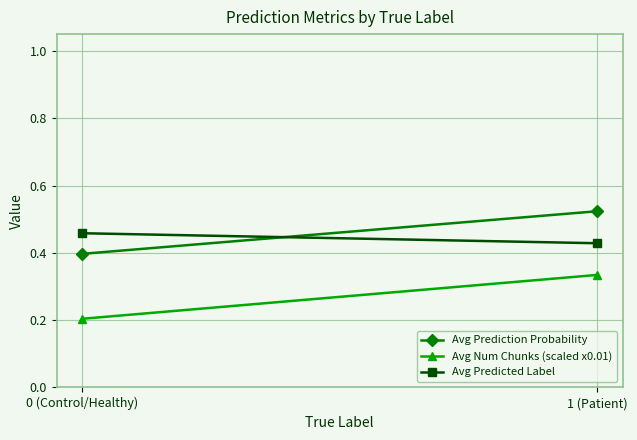

At which label does Avg Predicted Label reach its peak?

0 (Control/Healthy)